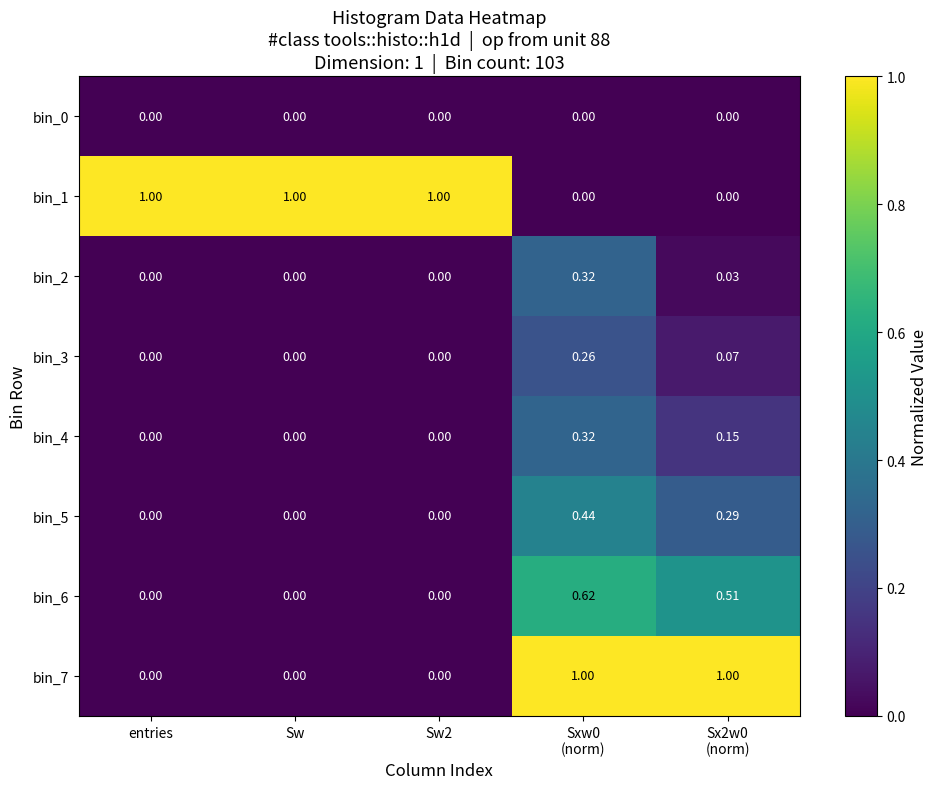

Reading left to right, extract all data points from this chart.

bin_0: entries=0.0	Sw=0.0	Sw2=0.0	Sxw0
(norm)=0.0	Sx2w0
(norm)=0.0
bin_1: entries=1.0	Sw=1.0	Sw2=1.0	Sxw0
(norm)=0.0	Sx2w0
(norm)=0.0
bin_2: entries=0.0	Sw=0.0	Sw2=0.0	Sxw0
(norm)=0.3	Sx2w0
(norm)=0.0
bin_3: entries=0.0	Sw=0.0	Sw2=0.0	Sxw0
(norm)=0.3	Sx2w0
(norm)=0.1
bin_4: entries=0.0	Sw=0.0	Sw2=0.0	Sxw0
(norm)=0.3	Sx2w0
(norm)=0.1
bin_5: entries=0.0	Sw=0.0	Sw2=0.0	Sxw0
(norm)=0.4	Sx2w0
(norm)=0.3
bin_6: entries=0.0	Sw=0.0	Sw2=0.0	Sxw0
(norm)=0.6	Sx2w0
(norm)=0.5
bin_7: entries=0.0	Sw=0.0	Sw2=0.0	Sxw0
(norm)=1.0	Sx2w0
(norm)=1.0